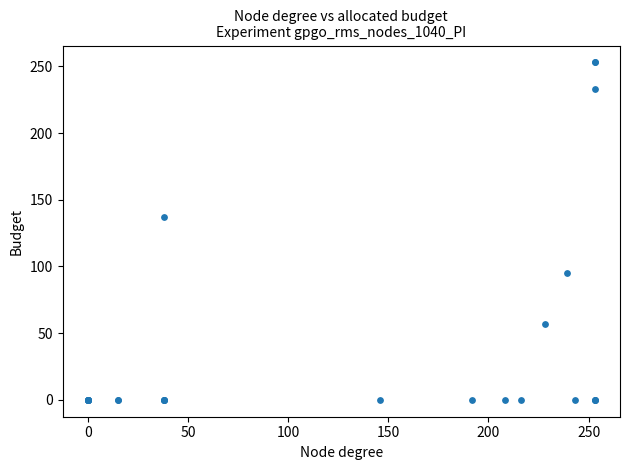

What Y value in the scatter plot is closest to 126?

137